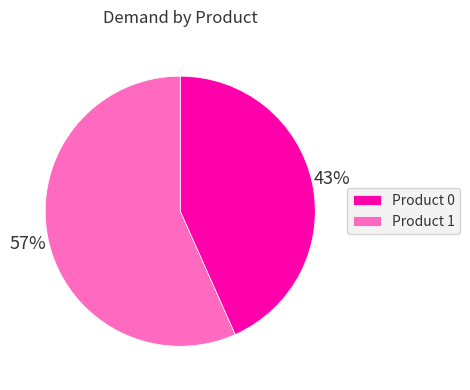

To the nearest percent, what is the average slice percentage?

50%